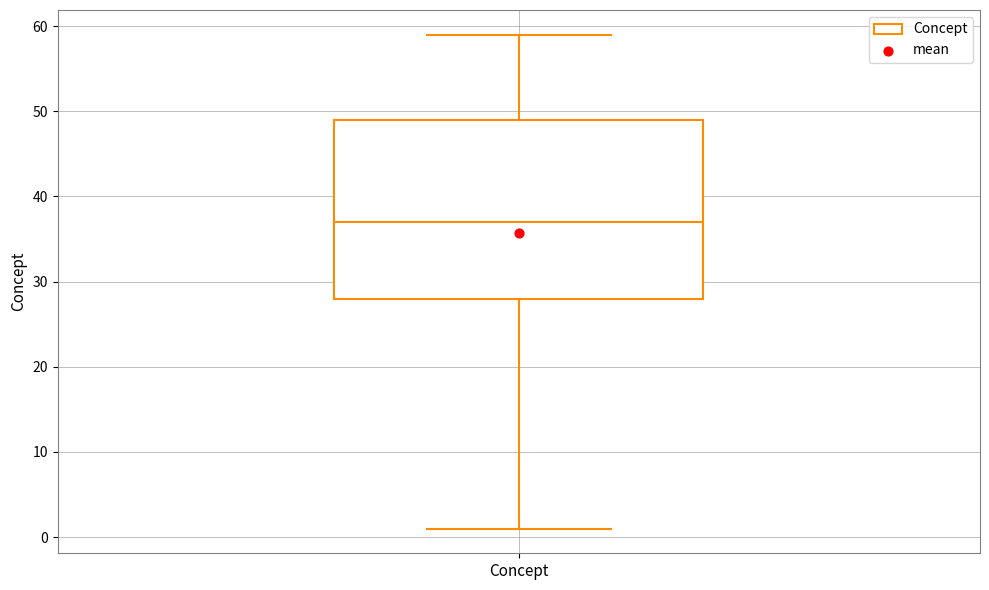

Transcribe this box plot: give where the median line is, the range the box spans, and where the two whiskers end, as read against the y-axis. The values are not printed on the chart, so give them approximately, as read against the axis.

median 37, box 28 to 49, whiskers 1 to 59